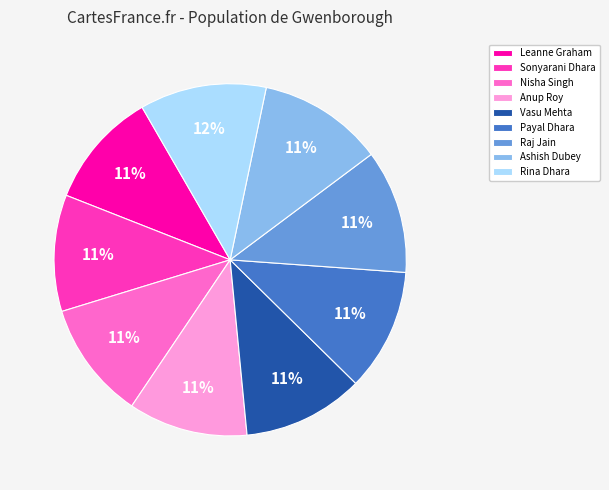

How many slices are in this pie chart?

9